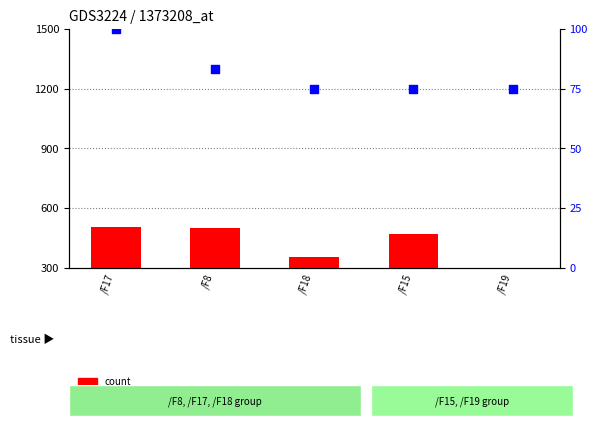

At how many categories does at least one series exceed 141?

5